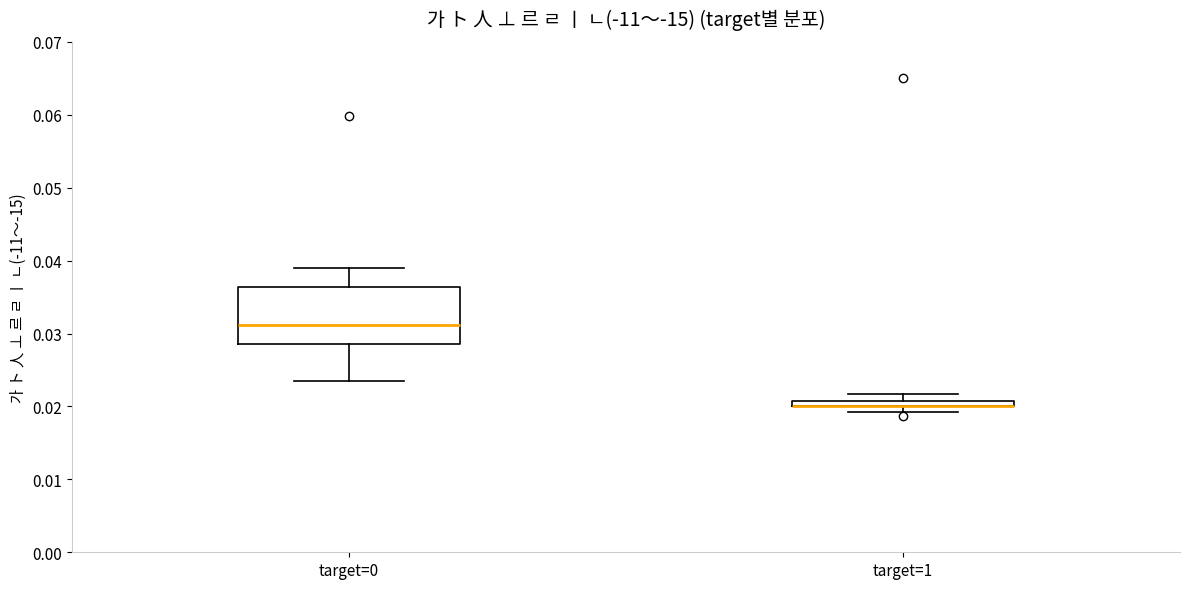

Comparing the boxes themselves (not the whiskers), which one is the tallest?

target=0